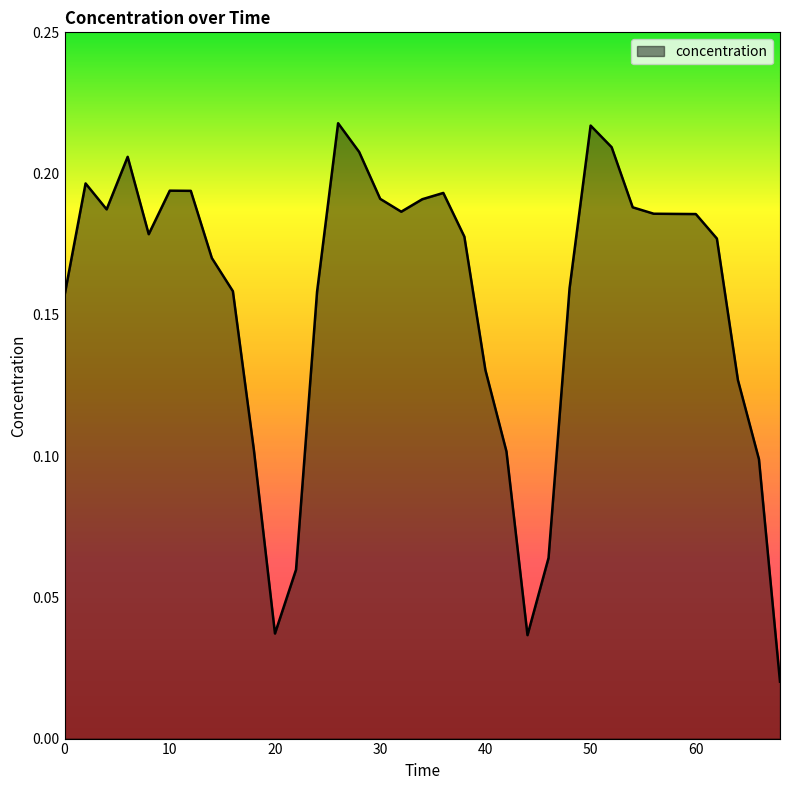

Does the chart display data point markers on the line(s)?

No